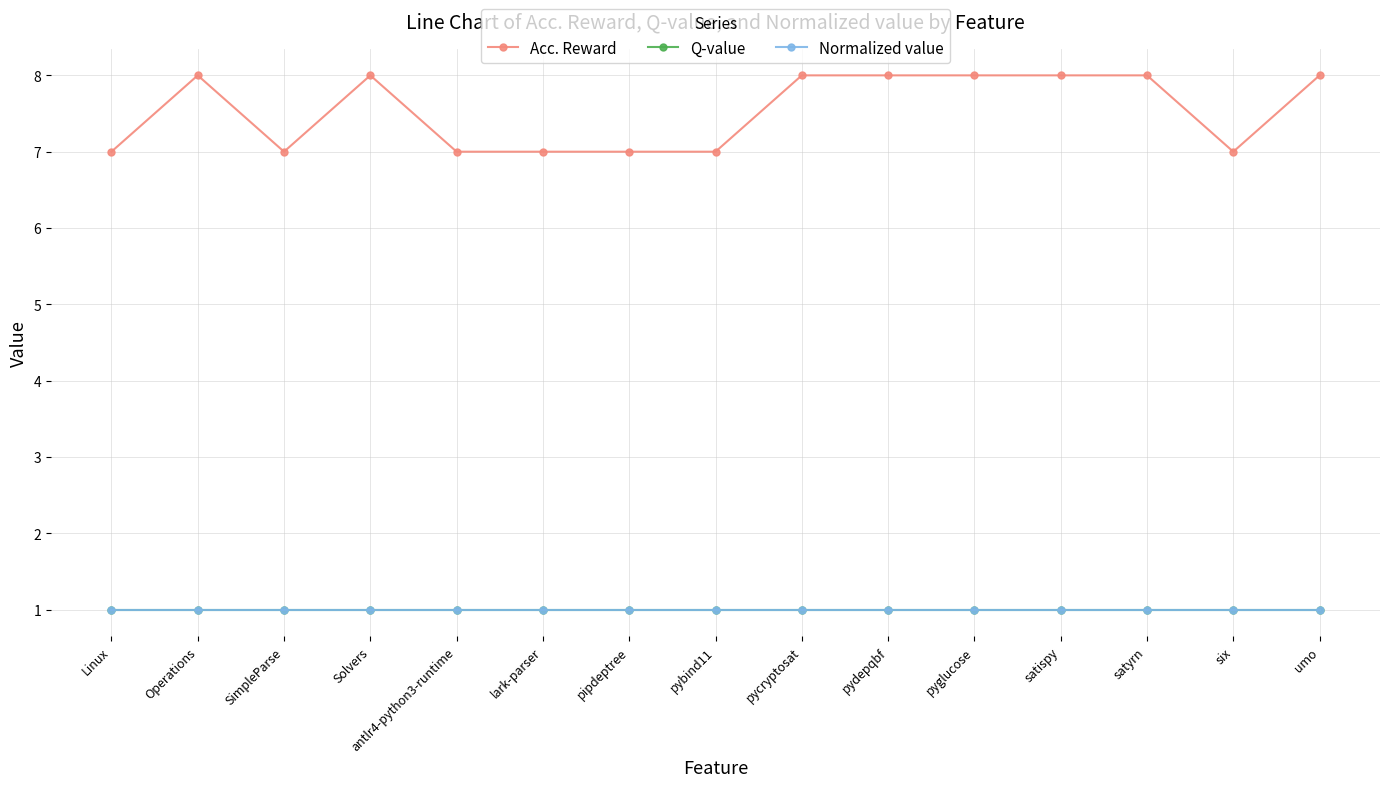

Rank the series at pipdeptree from lowest to highest value.

Q-value, Normalized value, Acc. Reward